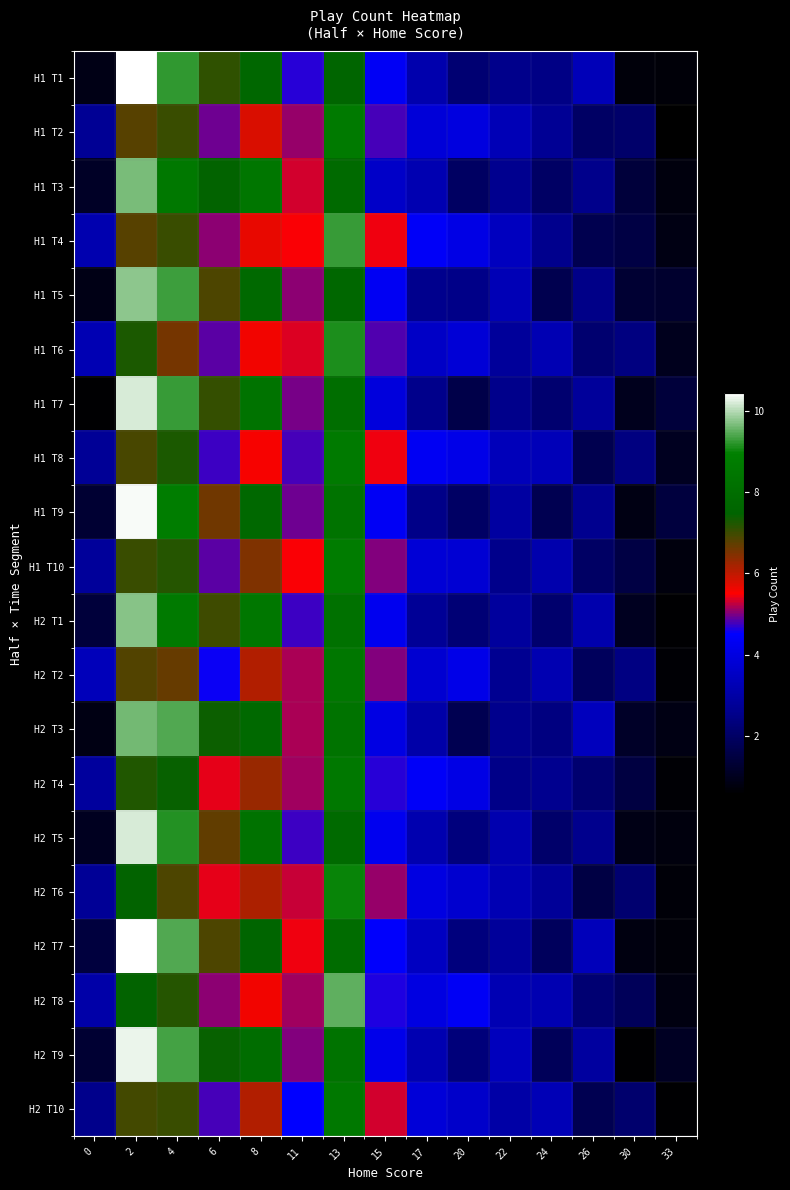

Which series has the largest range (max minus min)?

H2 T7